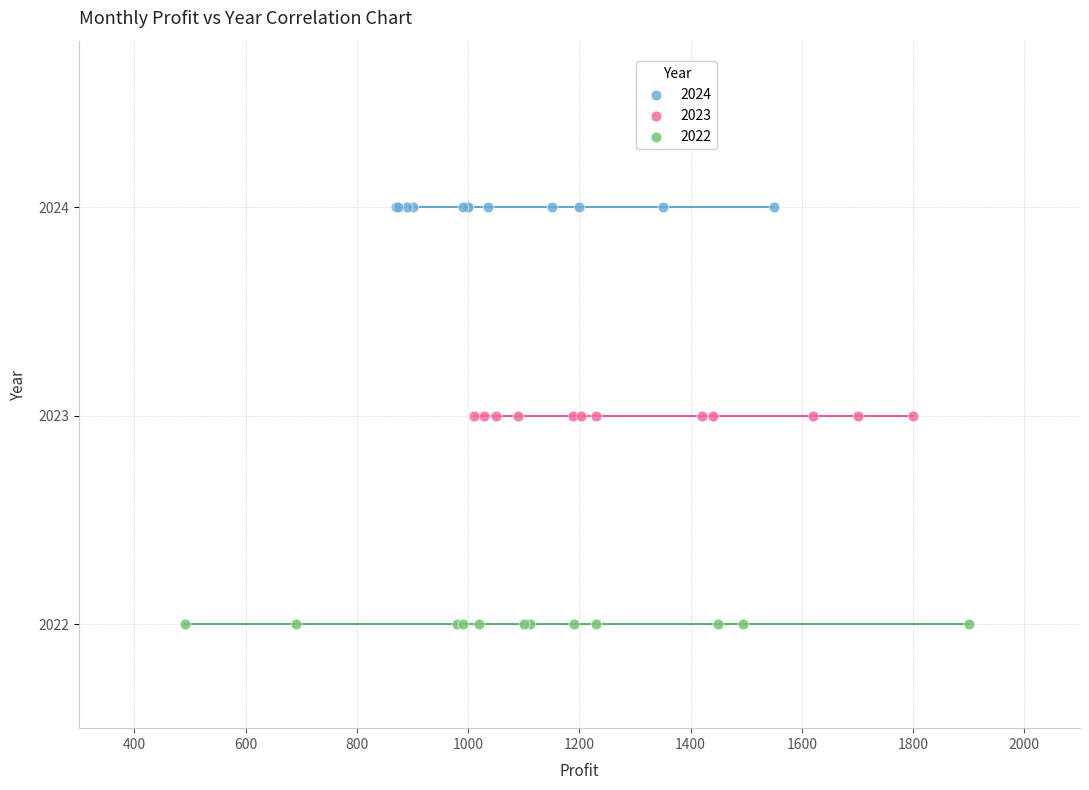

Which series contains the highest Y value?

2024